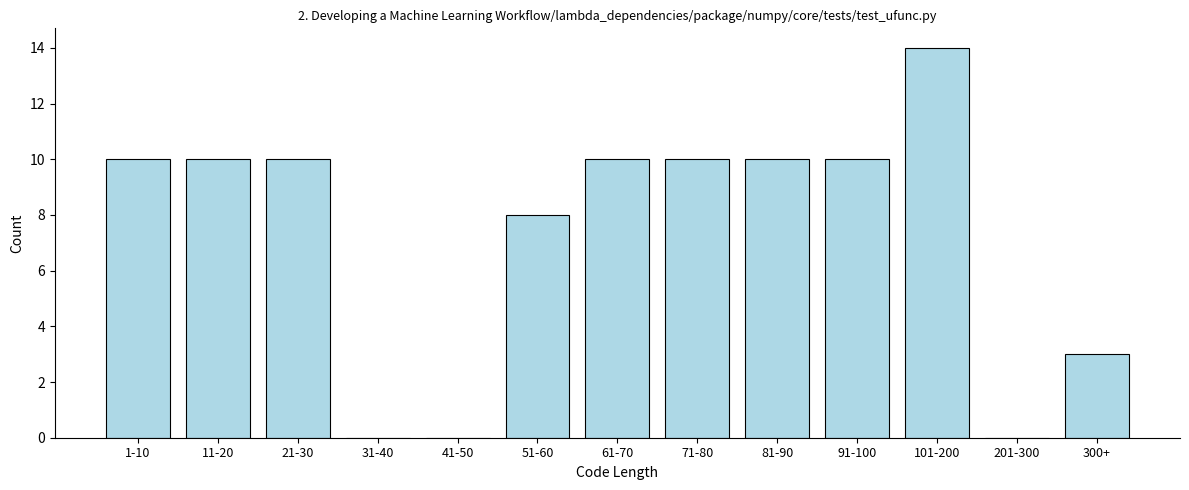

Reading left to right, what are all the values shown in this chart?

1-10=10	11-20=10	21-30=10	31-40=0	41-50=0	51-60=8	61-70=10	71-80=10	81-90=10	91-100=10	101-200=14	201-300=0	300+=3